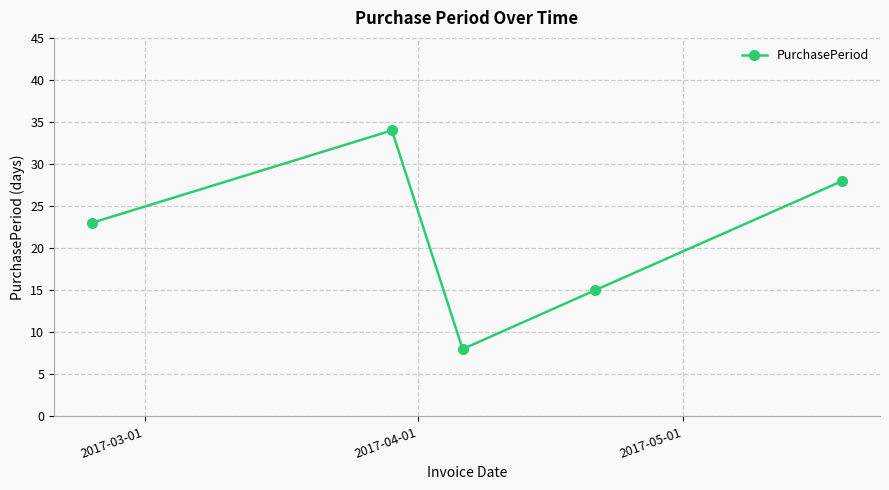

How many interior local peaks (higher than both neighbors) does the data have?

1